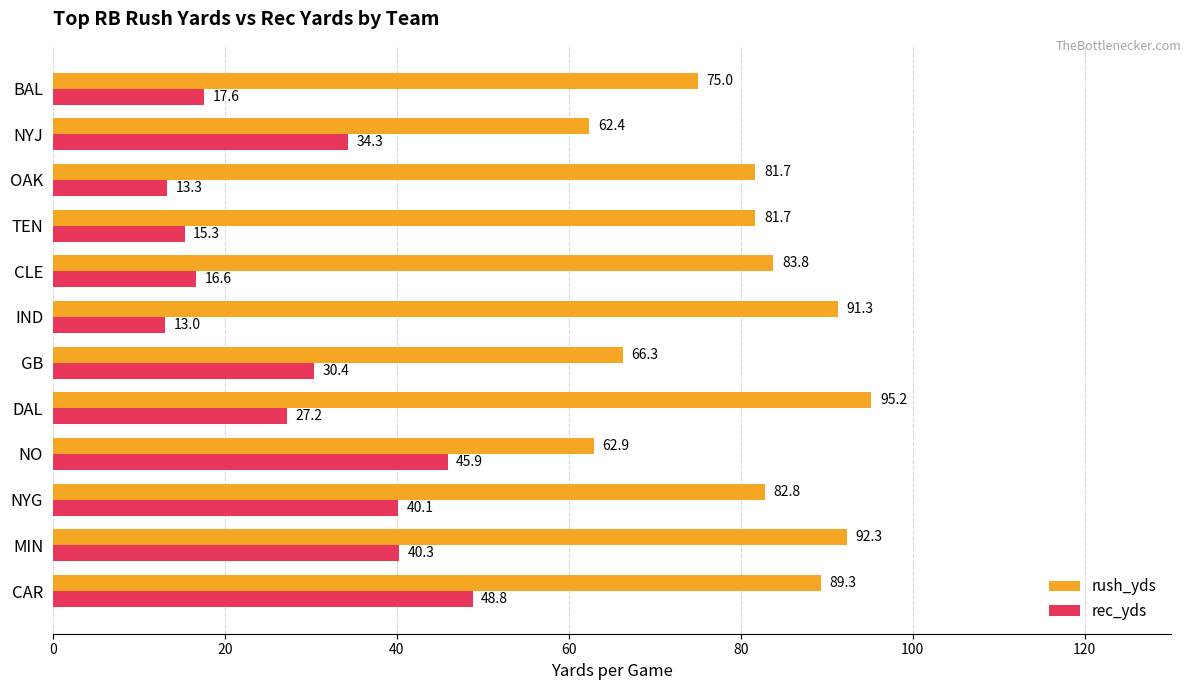

Which series changed the most between NYG and GB?

rush_yds